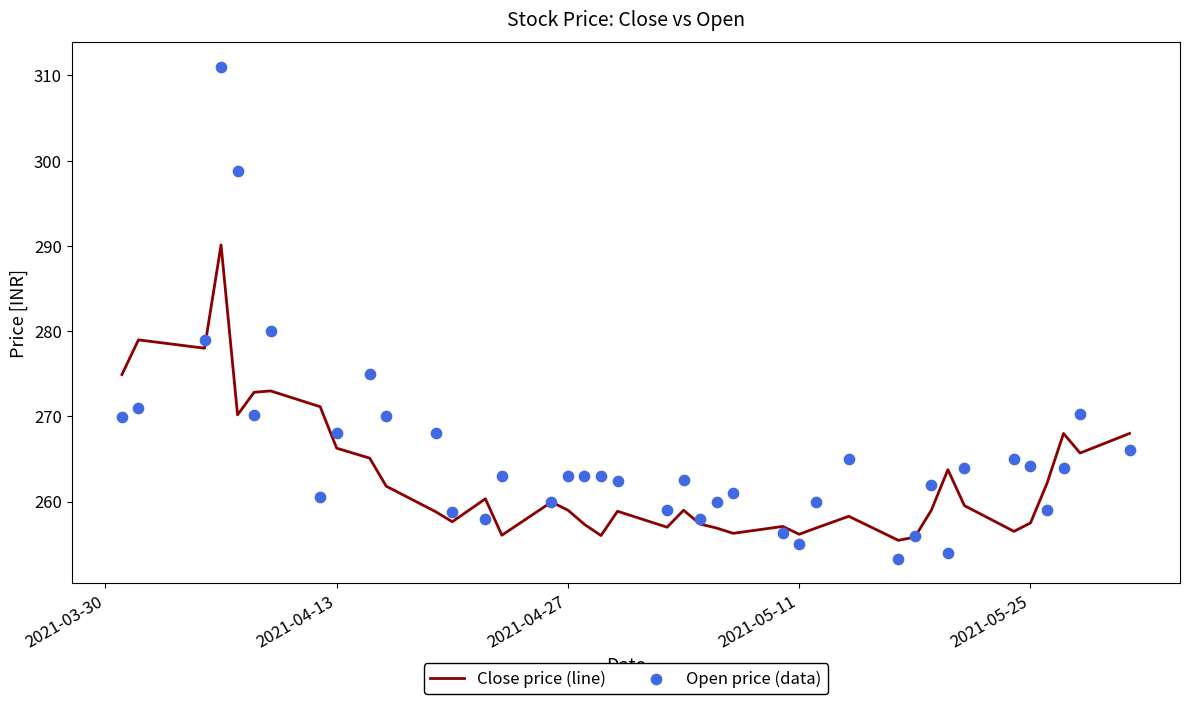

What are all the series names shown in the legend?

Close price (line), Open price (data)